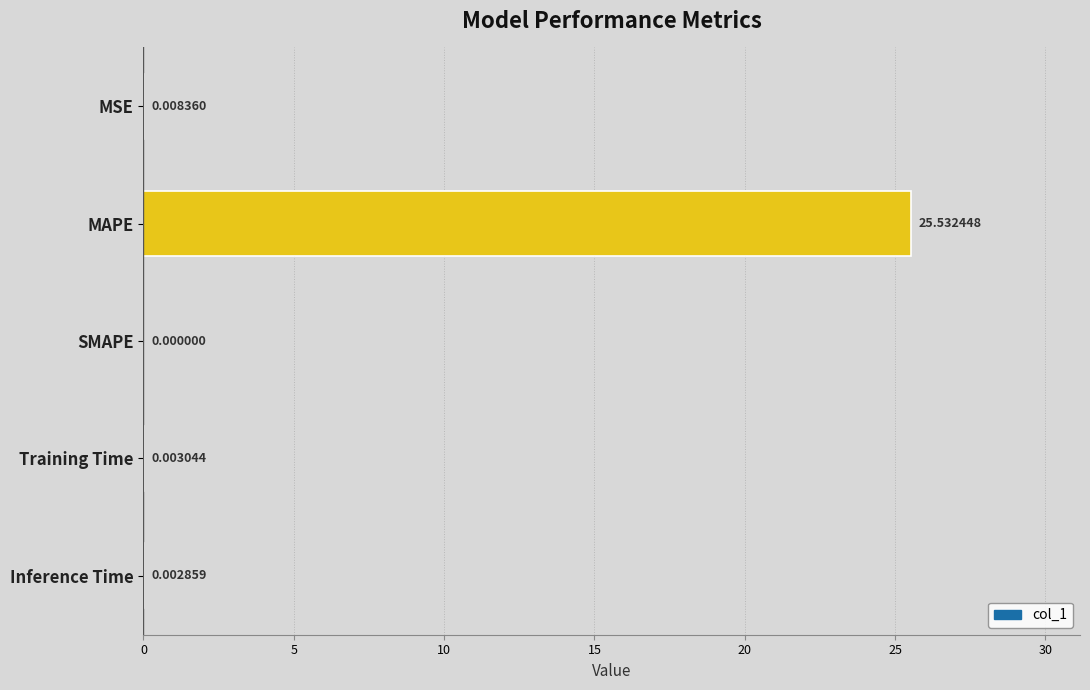

What is the sum of the values at MAPE and MSE?

25.5